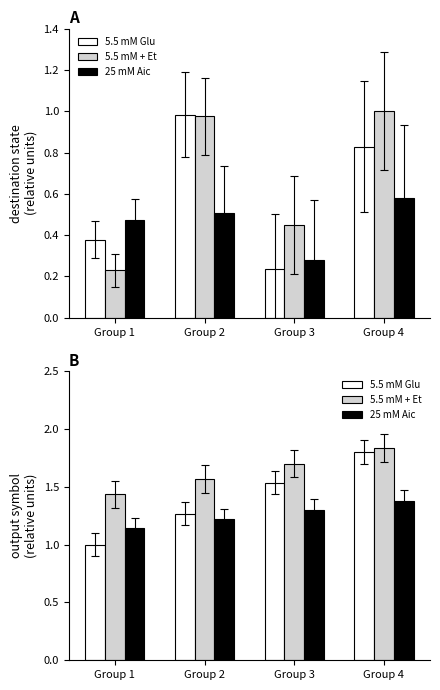

Between Group 1 and Group 3, which series saw the biggest shift?

5.5 mM Glu